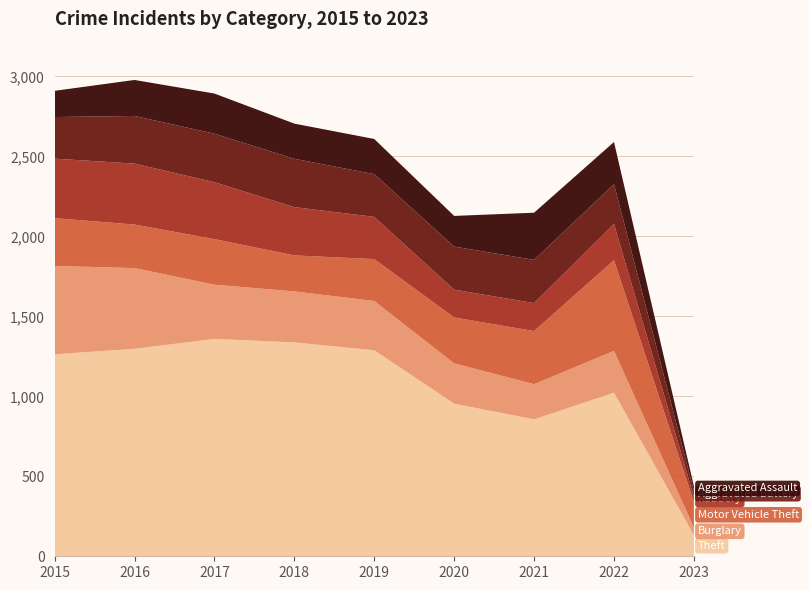

Reading right to left, list all the values displayed in this chart.

Theft: 132	1023	856	954	1288	1337	1359	1297	1263
Burglary: 48	261	220	252	308	319	339	505	552
Motor Vehicle Theft: 159	567	332	287	262	225	285	272	299
Robbery: 33	227	175	174	264	302	356	381	372
Aggravated Battery: 38	248	270	269	267	302	303	298	260
Aggravated Assault: 28	264	295	192	220	220	251	225	164